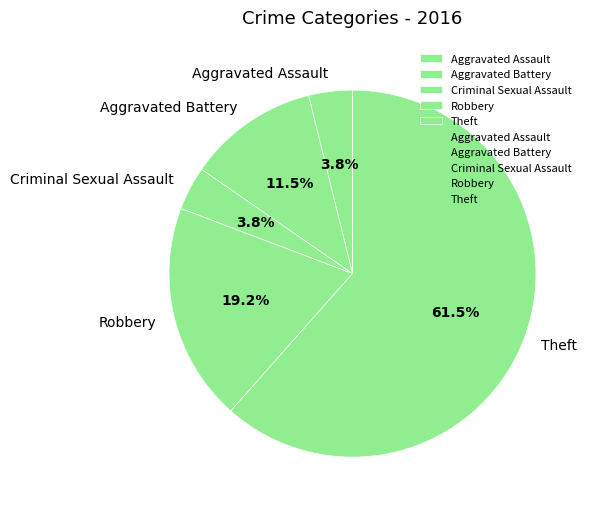

Which slice represents more than half of the pie?

Theft